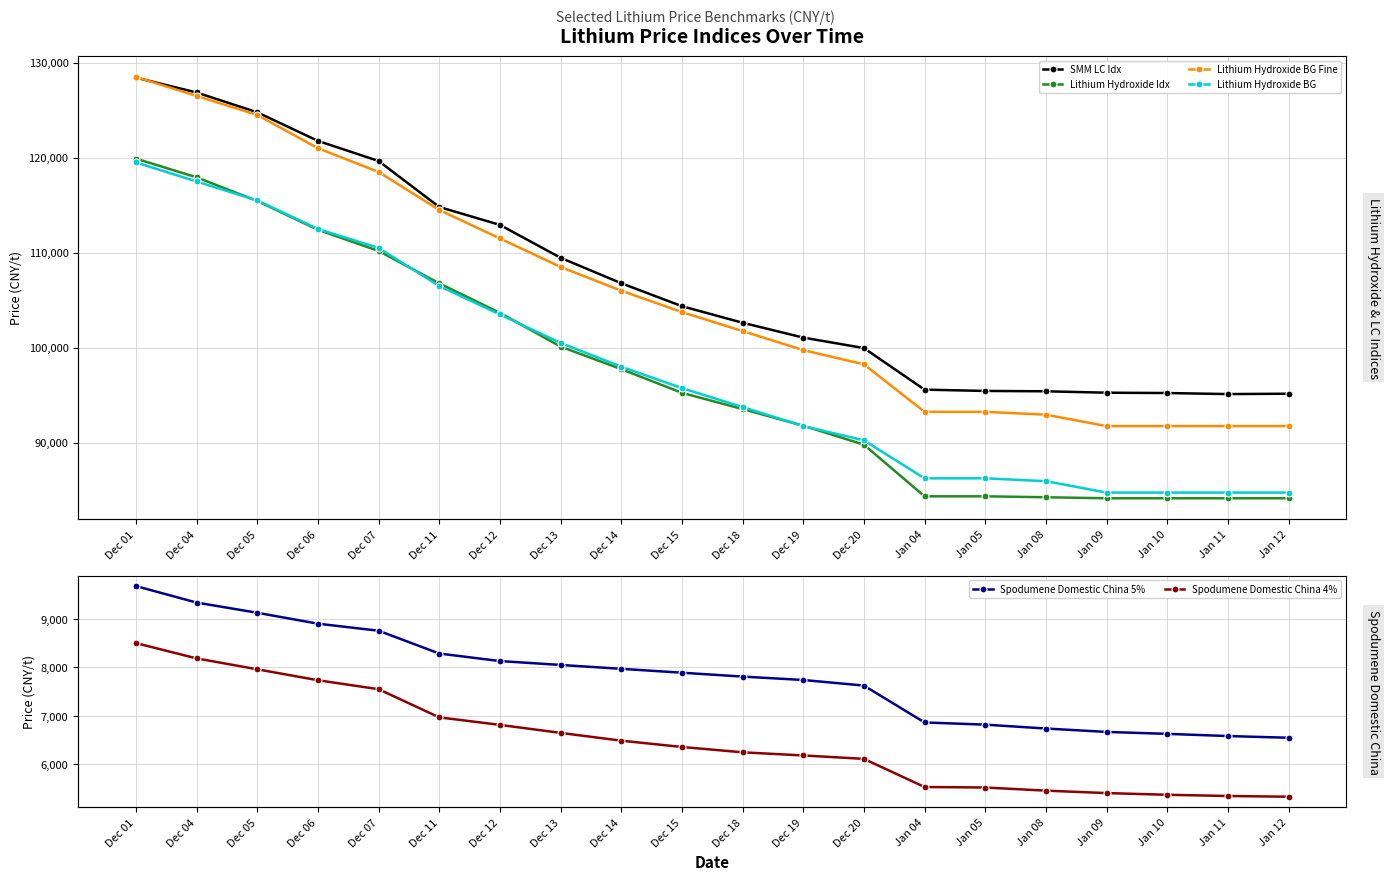

True or false: Lithium Hydroxide BG and Spodumene Domestic China 4% intersect in this chart.

False